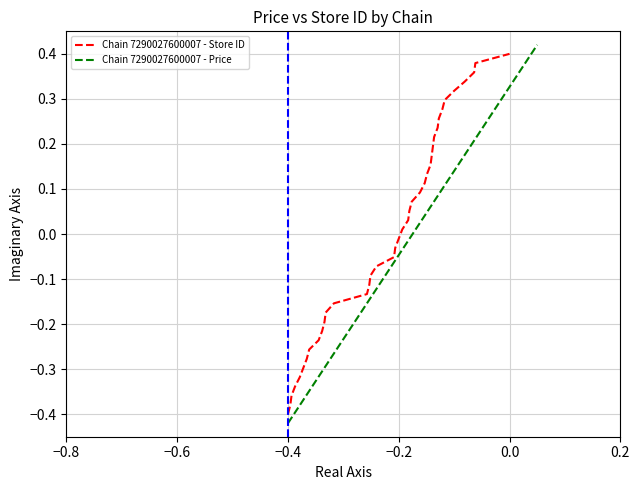

Reading right to left, extract all data points from this chart.

Chain 7290027600007 - Store ID: 0.4	0.4	0.4	0.3	0.3	0.3	0.3	0.3	0.2	0.2	0.2	0.2	0.2	0.1	0.1	0.1	0.1	0.1	0.0	0.0	-0.0	-0.0	-0.1	-0.1	-0.1	-0.1	-0.1	-0.2	-0.2	-0.2	-0.2	-0.2	-0.3	-0.3	-0.3	-0.3	-0.3	-0.4	-0.4	-0.4
Chain 7290027600007 - Price: 0.4	0.4	0.4	0.4	0.3	0.3	0.3	0.3	0.2	0.2	0.2	0.2	0.2	0.1	0.1	0.1	0.1	0.1	0.0	0.0	-0.0	-0.0	-0.1	-0.1	-0.1	-0.1	-0.1	-0.2	-0.2	-0.2	-0.2	-0.2	-0.3	-0.3	-0.3	-0.3	-0.4	-0.4	-0.4	-0.4